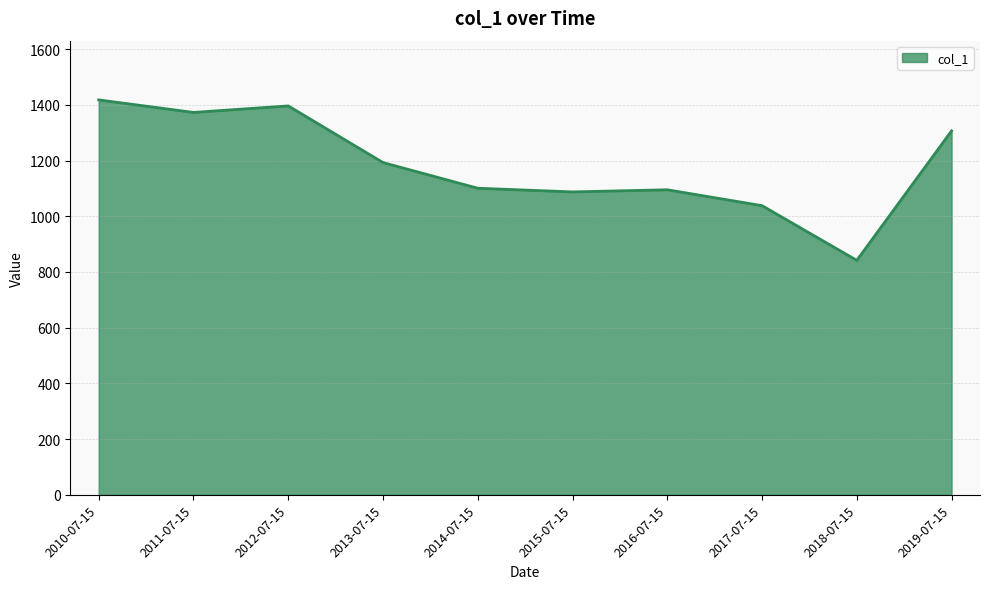

Does the chart have visible grid lines?

Yes